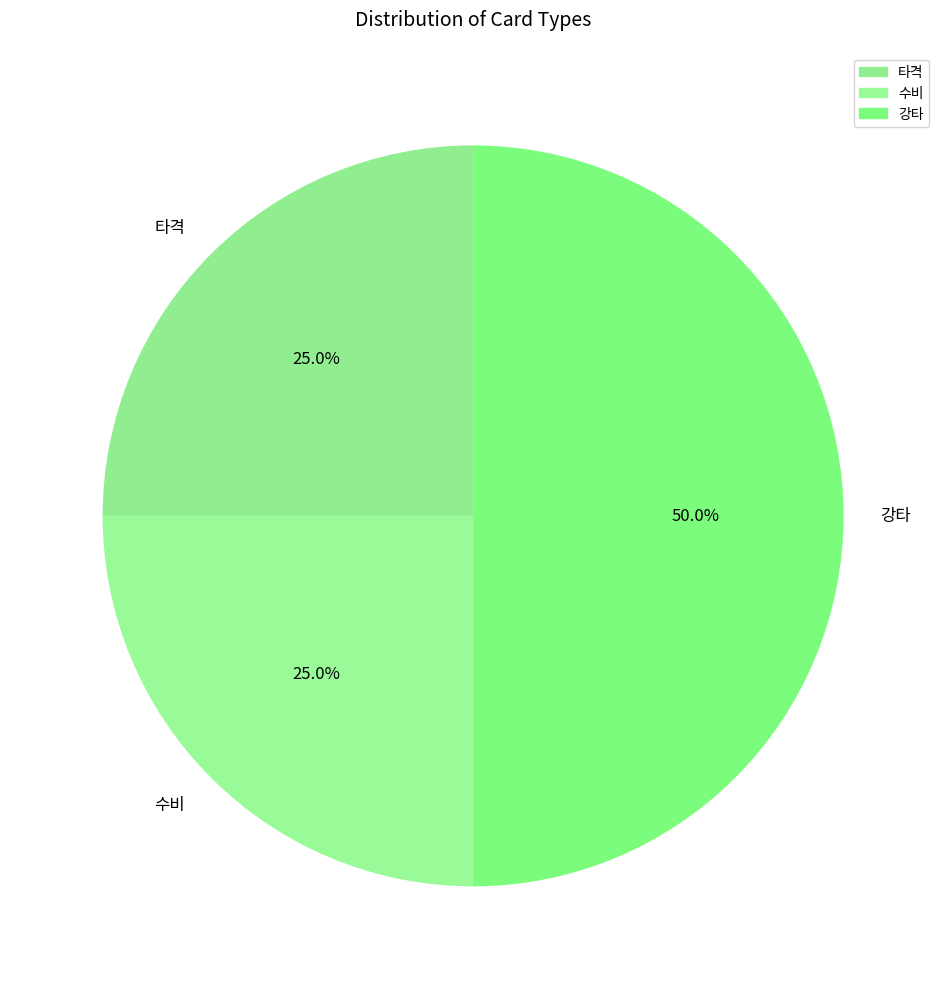

What percentage is the 타격 slice, to the nearest percent?

25%